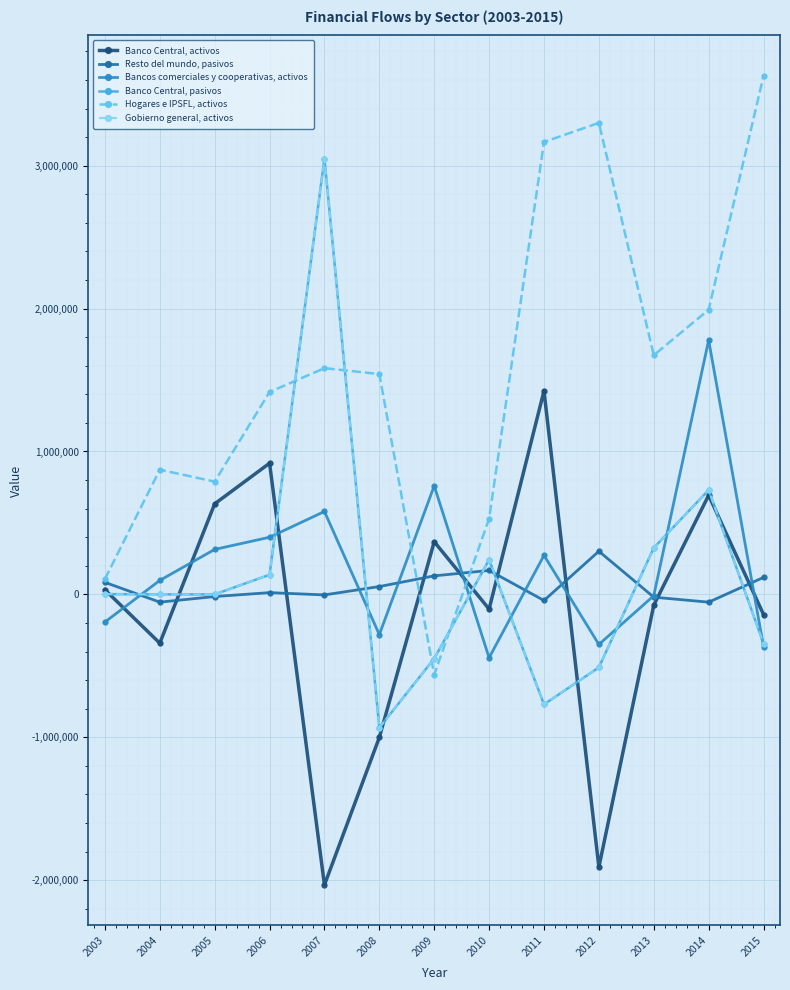

Is this an area chart (filled region under the line)?

No